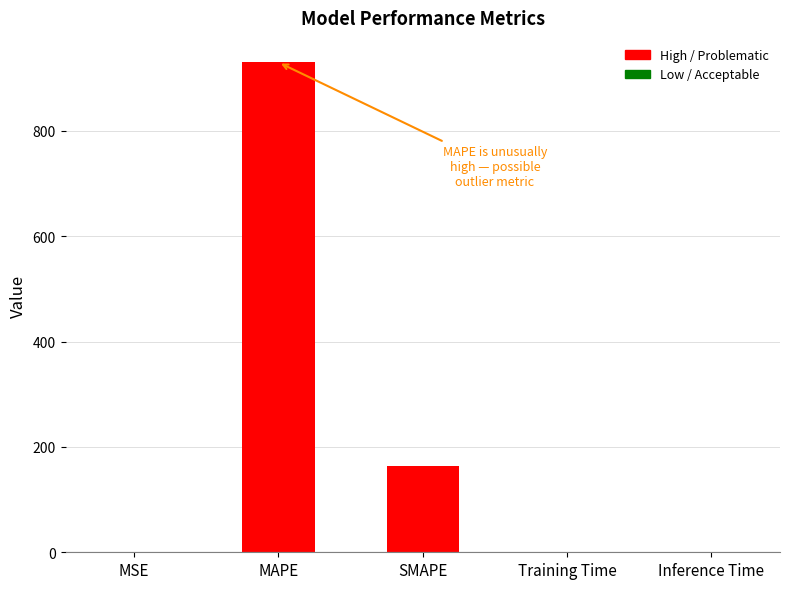

What is the sum of all values?

1094.7